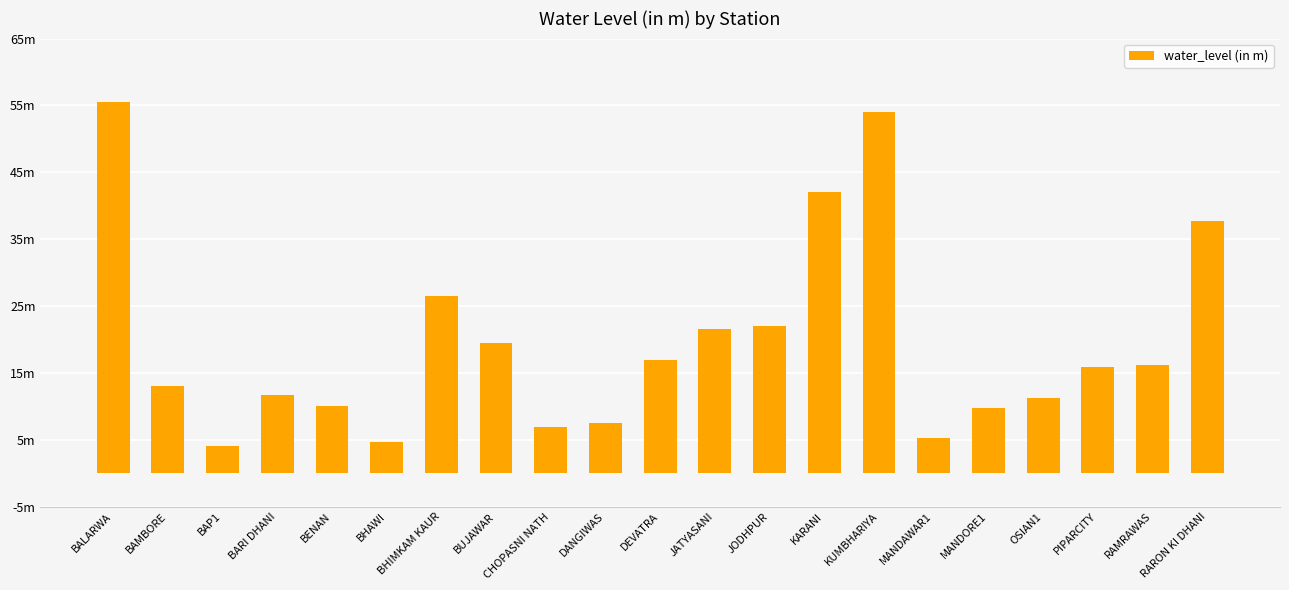

What is the maximum value shown in the chart?

55.5